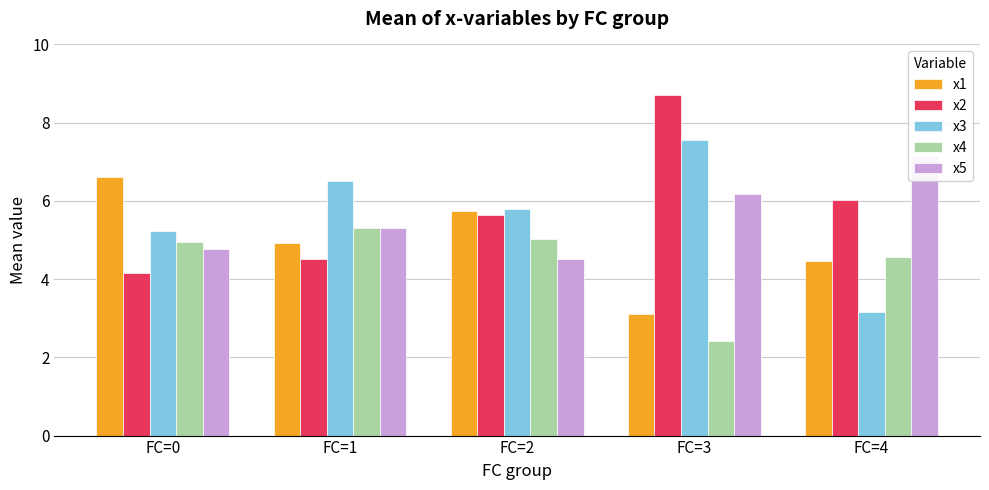

How many data points in x1 are above 4?

4